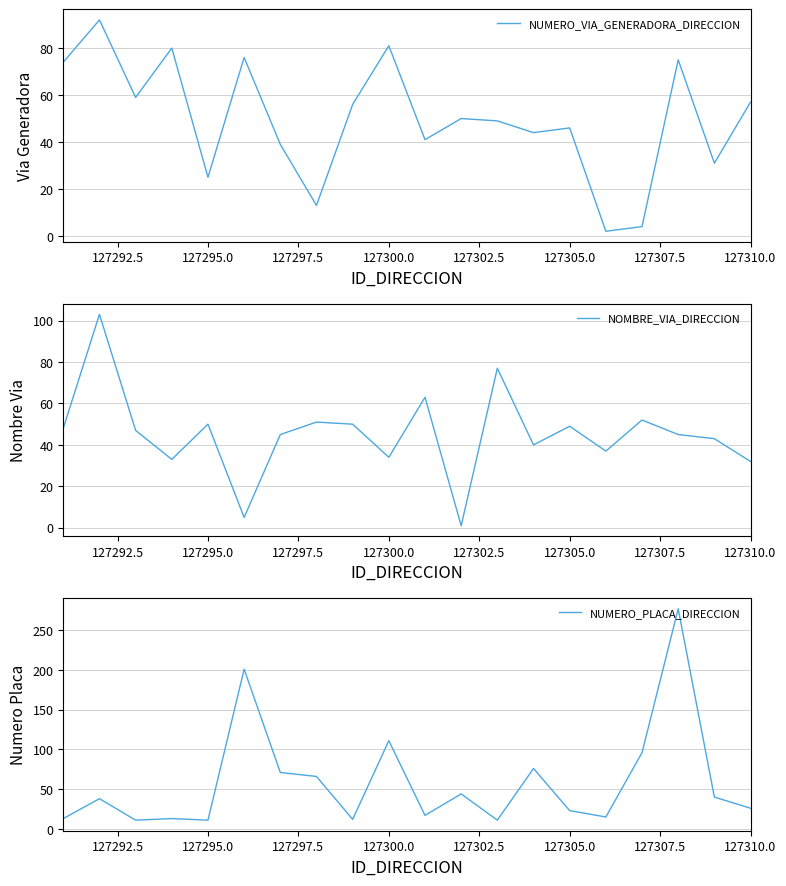

Count the number of data series in this chart.

3